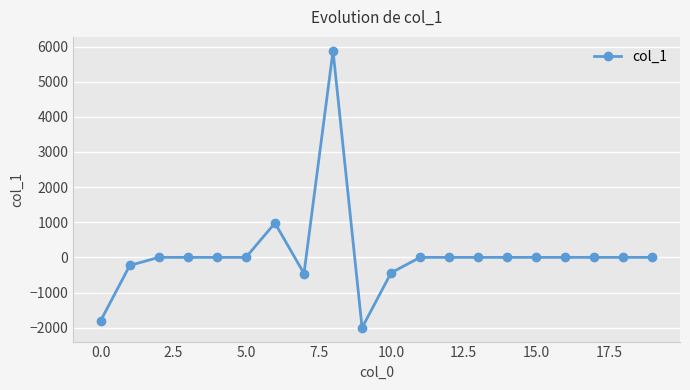

What is the average value?

96.3